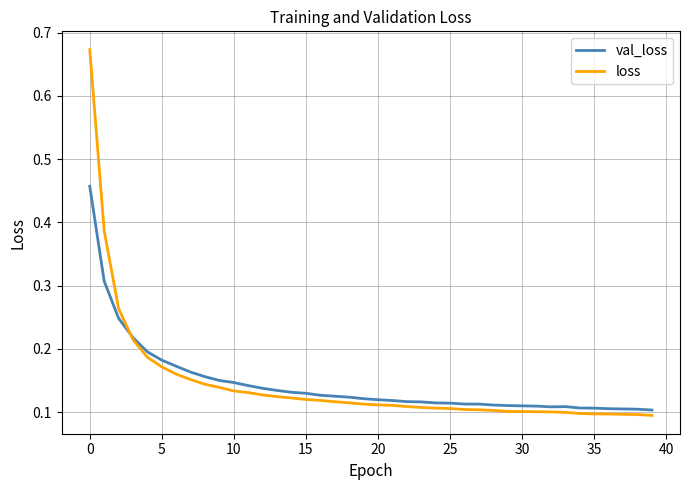

Which series has the largest range (max minus min)?

loss